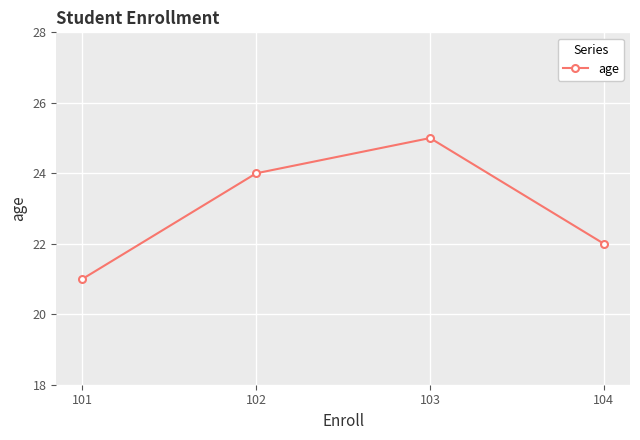

Between 104 and 101, which is larger?

104